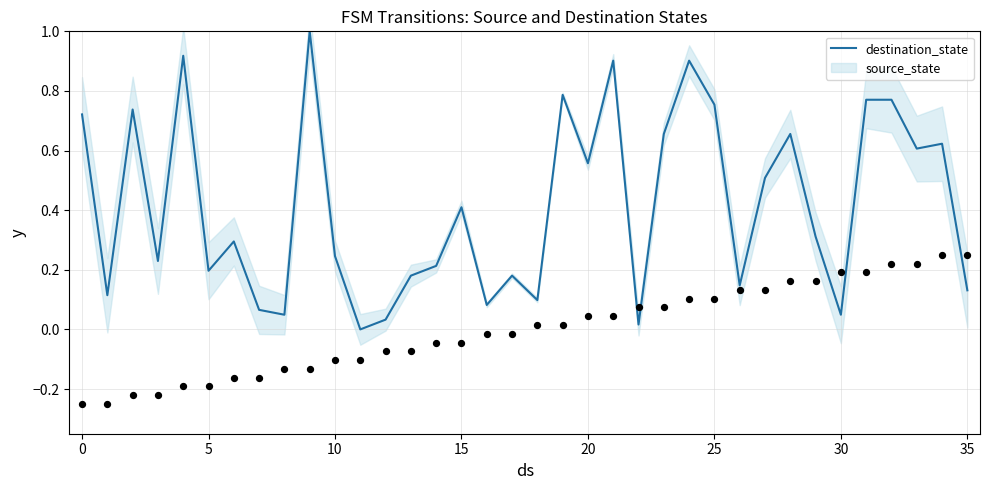

What is the maximum value for destination_state?

1.0